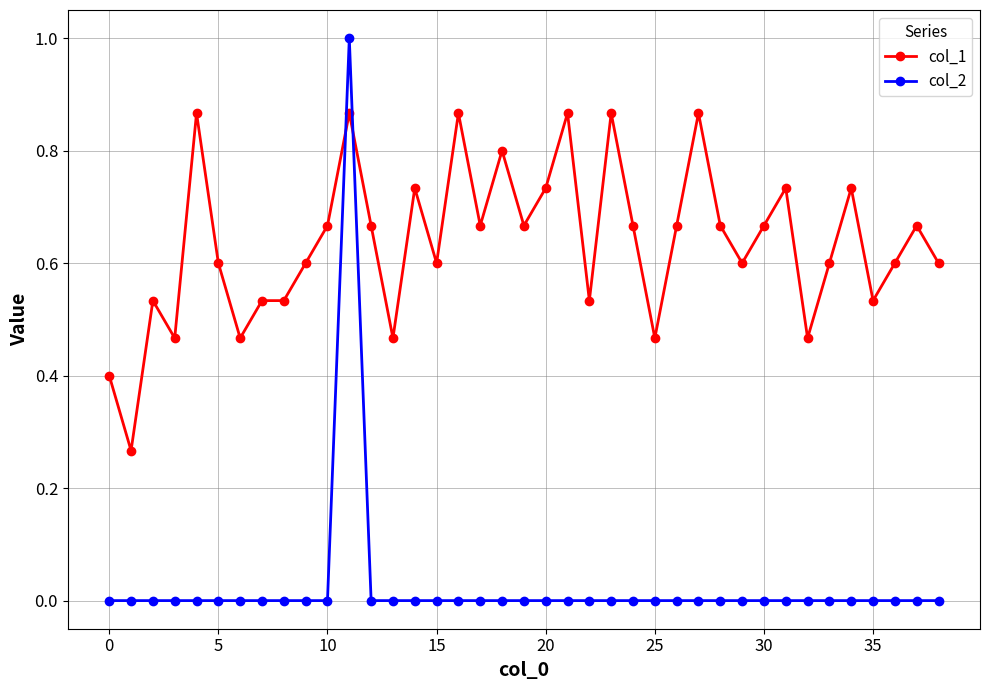

Which series has the largest total across all categories?

col_1